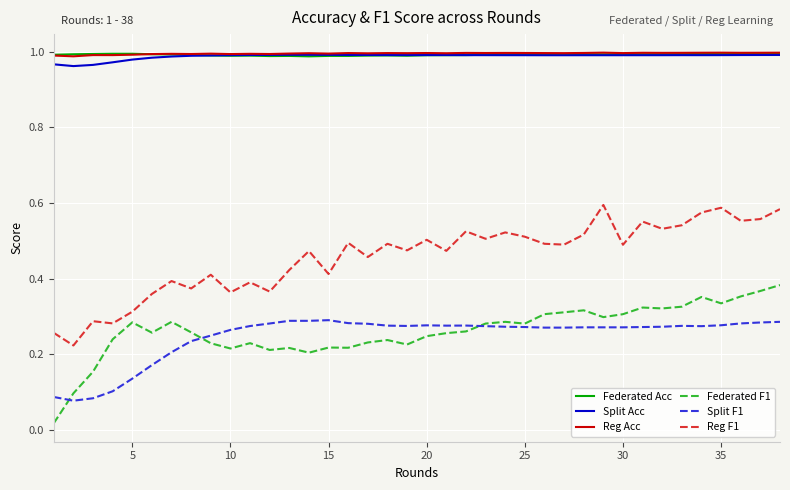

True or false: Federated Acc and Reg F1 intersect in this chart.

False